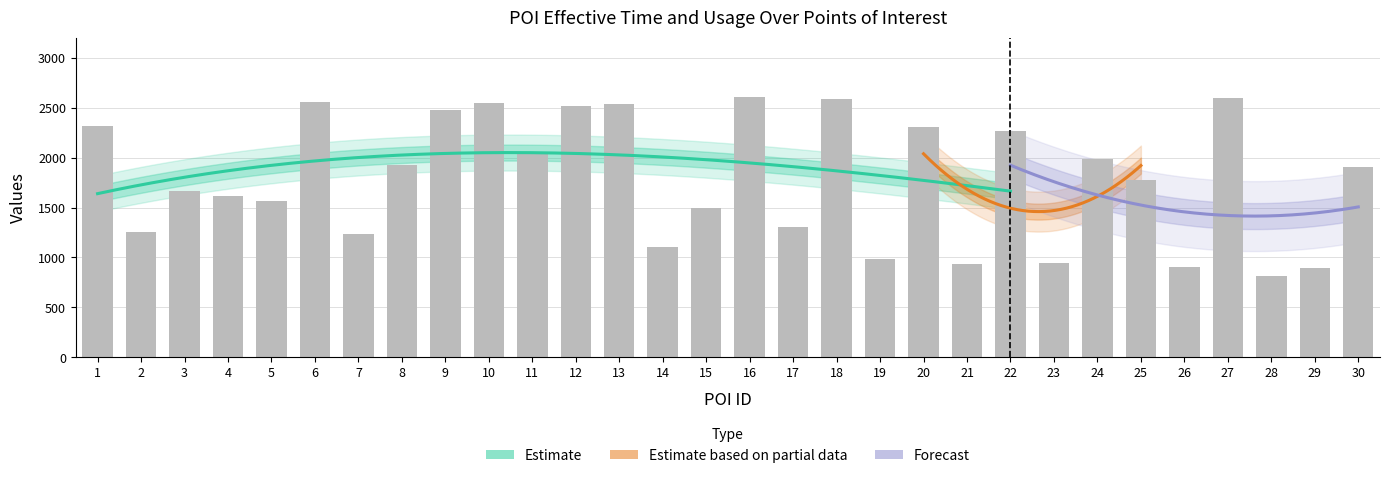

Approximately how many times larger is the value at 1 compared to 28?

2.8